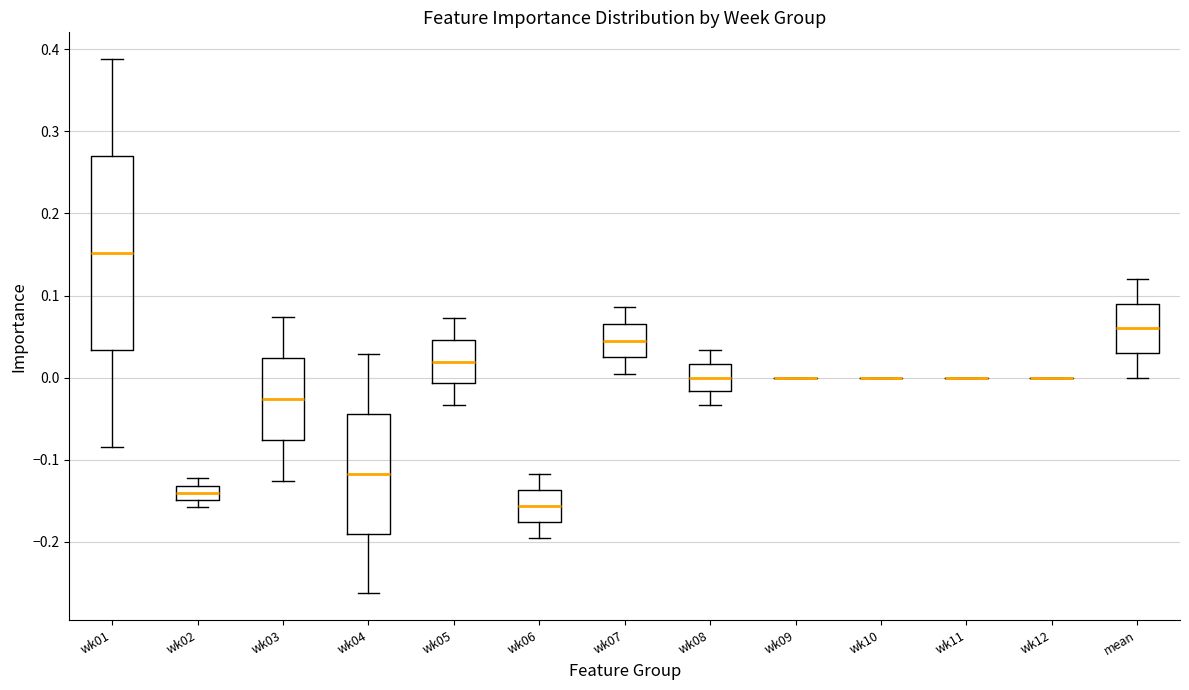

Reading left to right, transcribe this box plot: for each box, give where its median line is, the range the box spans, and where its two whiskers end, as read against the y-axis. The values are not printed on the chart, so give them approximately, as read against the axis.

wk01: median 0.15, box 0.03 to 0.27, whiskers -0.08 to 0.39
wk02: median -0.14, box -0.15 to -0.13, whiskers -0.16 to -0.12
wk03: median -0.03, box -0.08 to 0.02, whiskers -0.13 to 0.07
wk04: median -0.12, box -0.19 to -0.04, whiskers -0.26 to 0.03
wk05: median 0.02, box -0.01 to 0.05, whiskers -0.03 to 0.07
wk06: median -0.16, box -0.18 to -0.14, whiskers -0.20 to -0.12
wk07: median 0.05, box 0.02 to 0.07, whiskers 0.00 to 0.09
wk08: median 0.00, box -0.02 to 0.02, whiskers -0.03 to 0.03
wk09: box collapsed to a line at 0.00, whiskers 0.00 to 0.00
wk10: box collapsed to a line at 0.00, whiskers 0.00 to 0.00
wk11: box collapsed to a line at 0.00, whiskers 0.00 to 0.00
wk12: box collapsed to a line at 0.00, whiskers 0.00 to 0.00
mean: median 0.06, box 0.03 to 0.09, whiskers 0.00 to 0.12